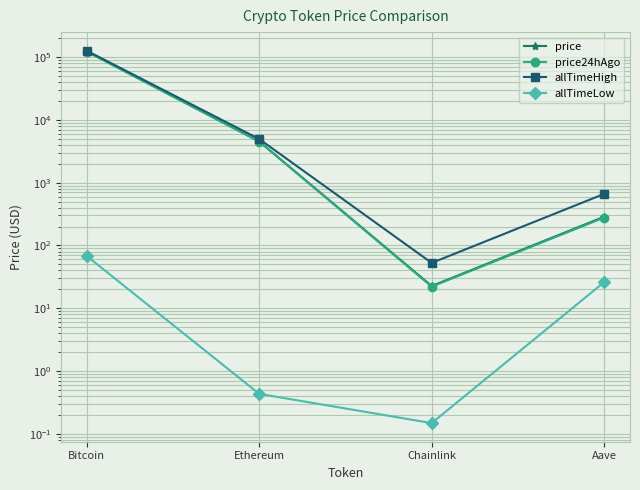

At which label does price reach its peak?

Bitcoin